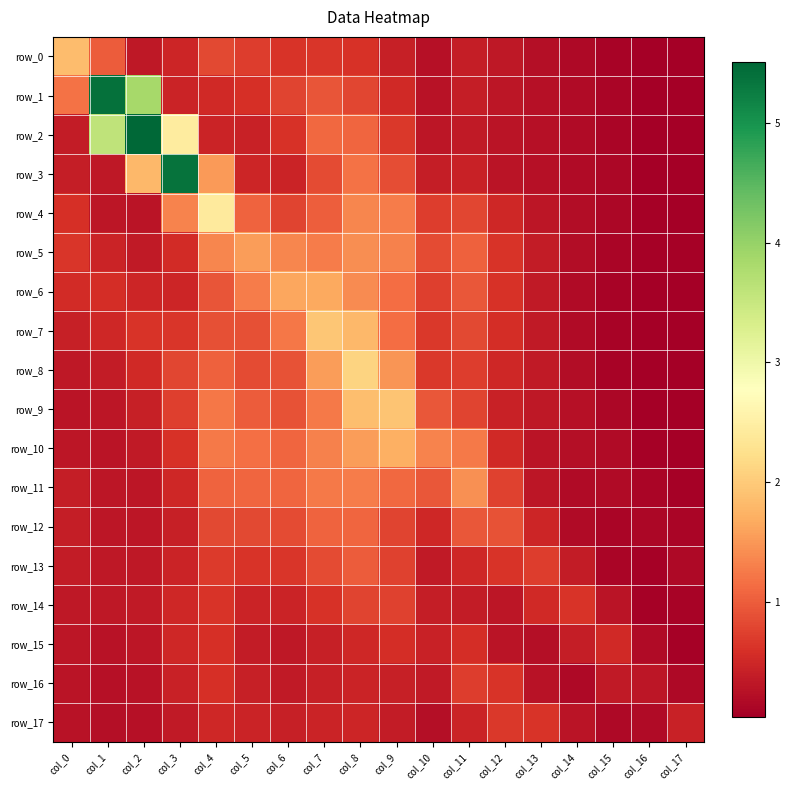

Rank the series by their maximum value, from lowest to highest.

row_15, row_17, row_16, row_14, row_13, row_12, row_11, row_5, row_6, row_10, row_0, row_9, row_7, row_8, row_4, row_3, row_1, row_2